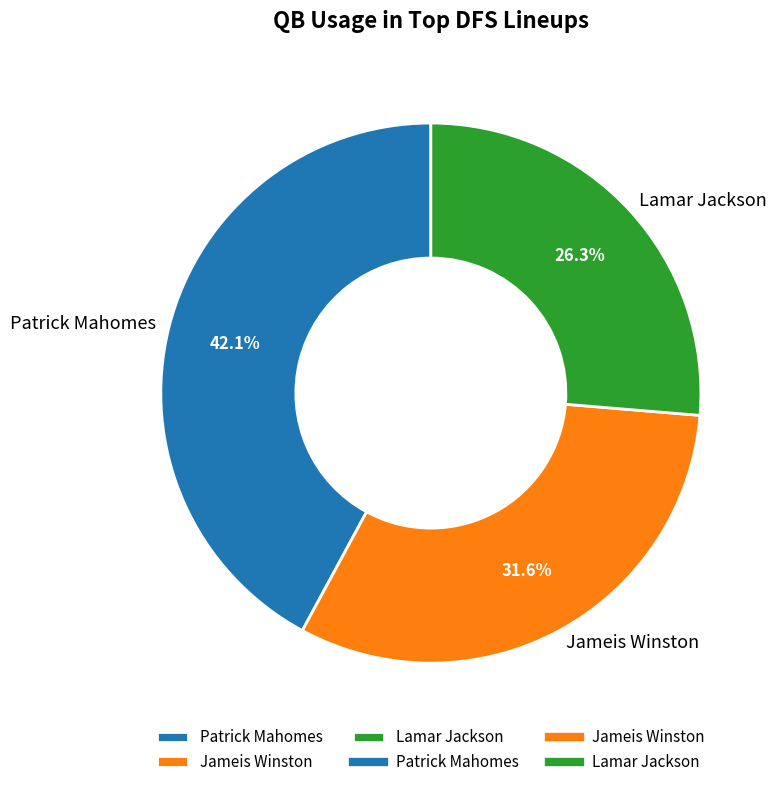

What percentage is the Jameis Winston slice, to the nearest percent?

32%